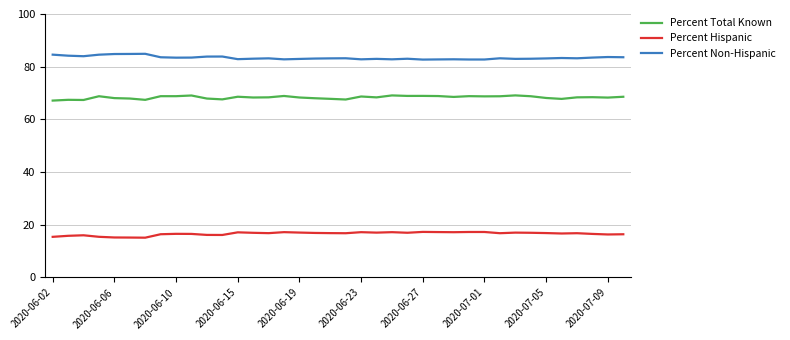

What is the minimum value shown in the chart?

15.1